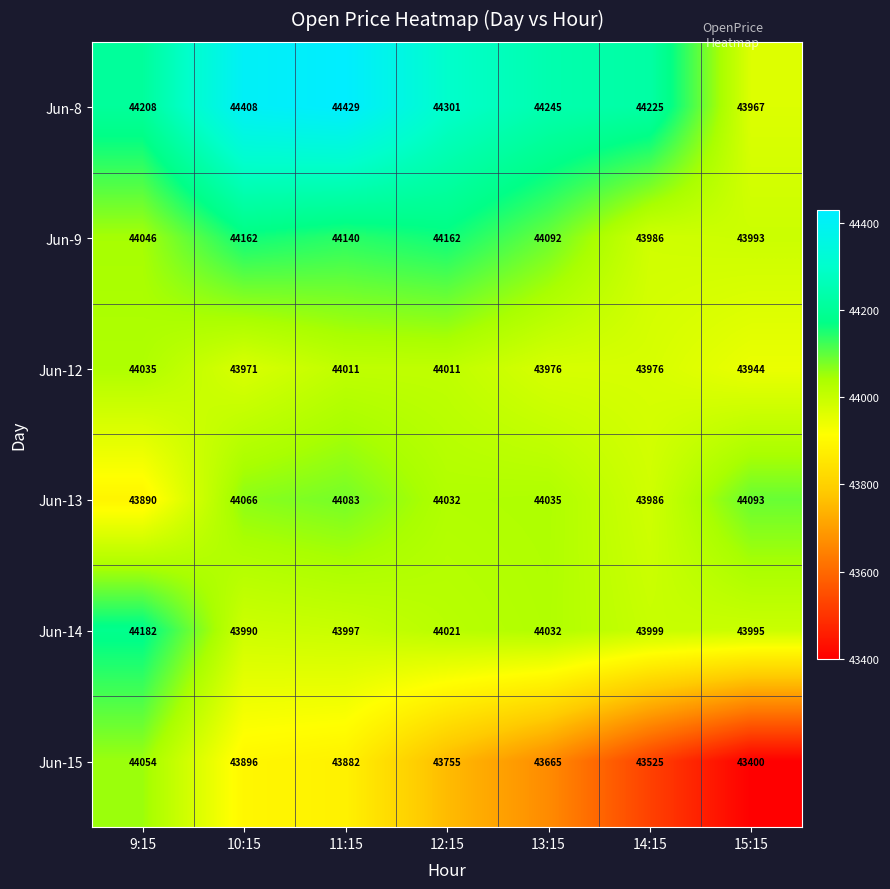

What is the sum of the Jun-12 values at 13:15 and 10:15?

87947